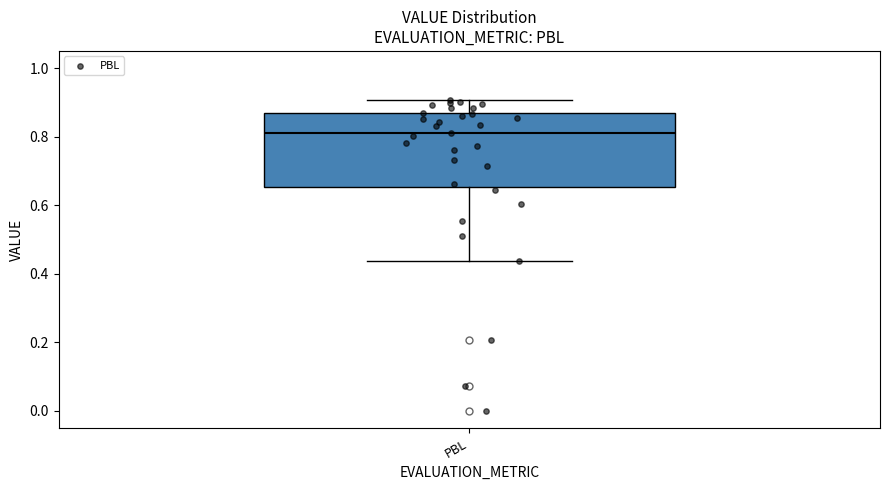

Transcribe this box plot: give where the median line is, the range the box spans, and where the two whiskers end, as read against the y-axis. The values are not printed on the chart, so give them approximately, as read against the axis.

median 0.82, box 0.66 to 0.86, whiskers 0.44 to 0.90